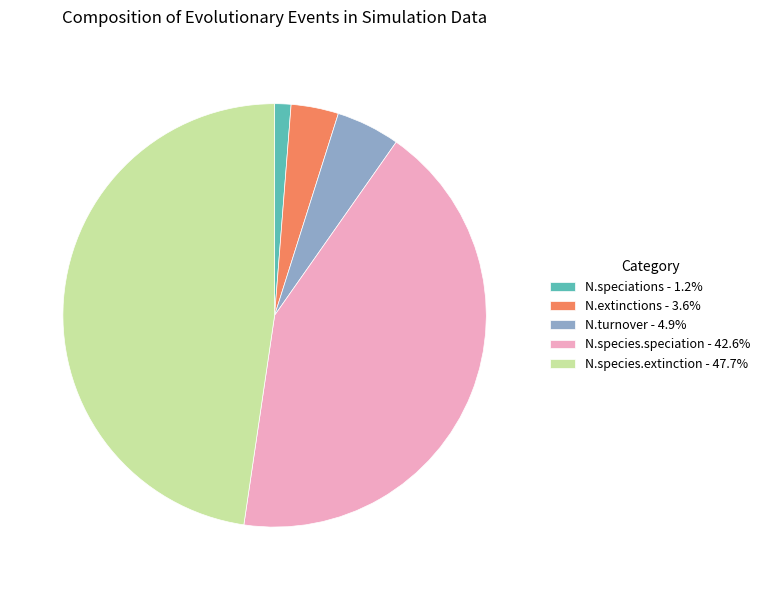

What is the ratio of the value at N.species.extinction - 47.7% to the value at N.turnover - 4.9%?

9.8